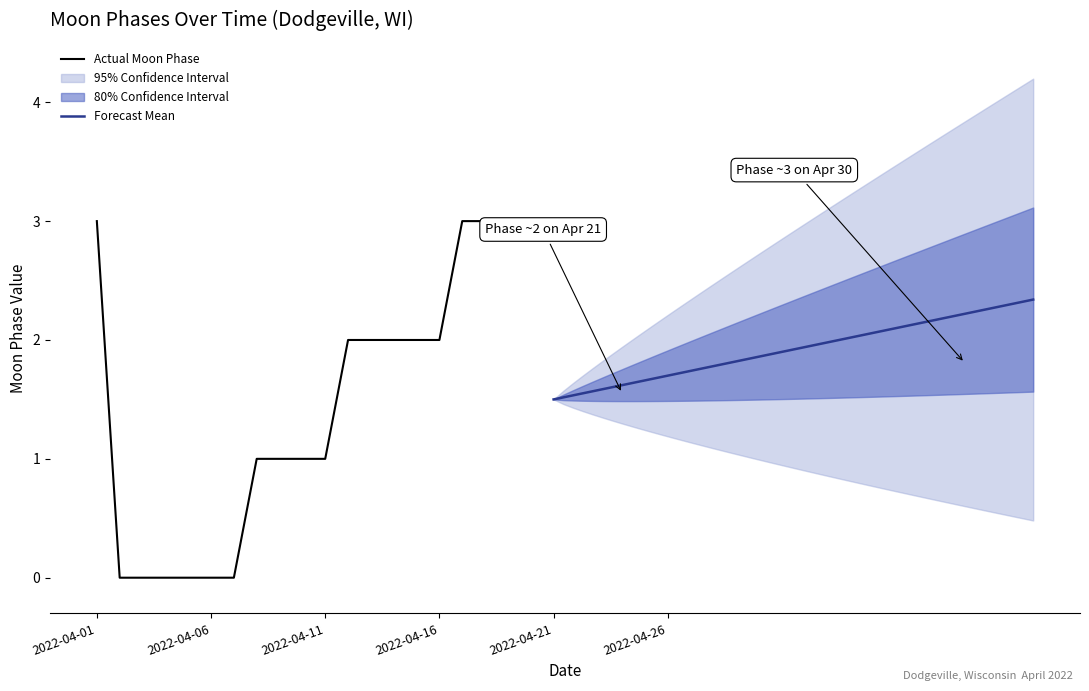

Which label corresponds to the smallest value in the chart?

2022-04-02